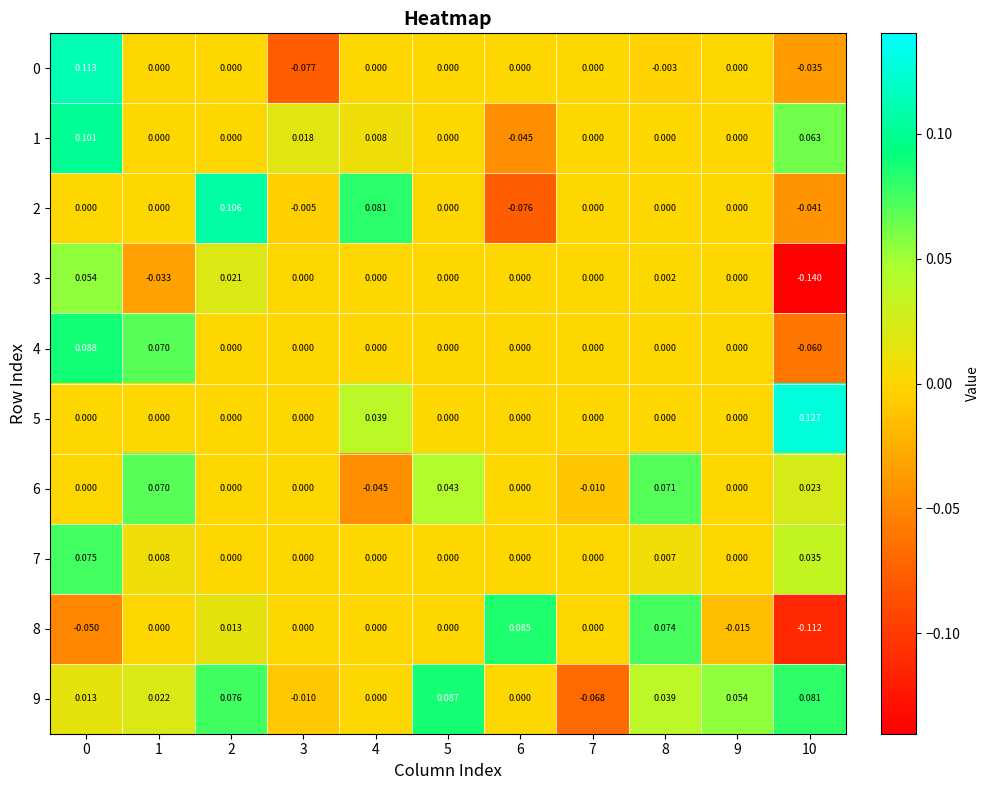

Count the number of categories in the chart.

11